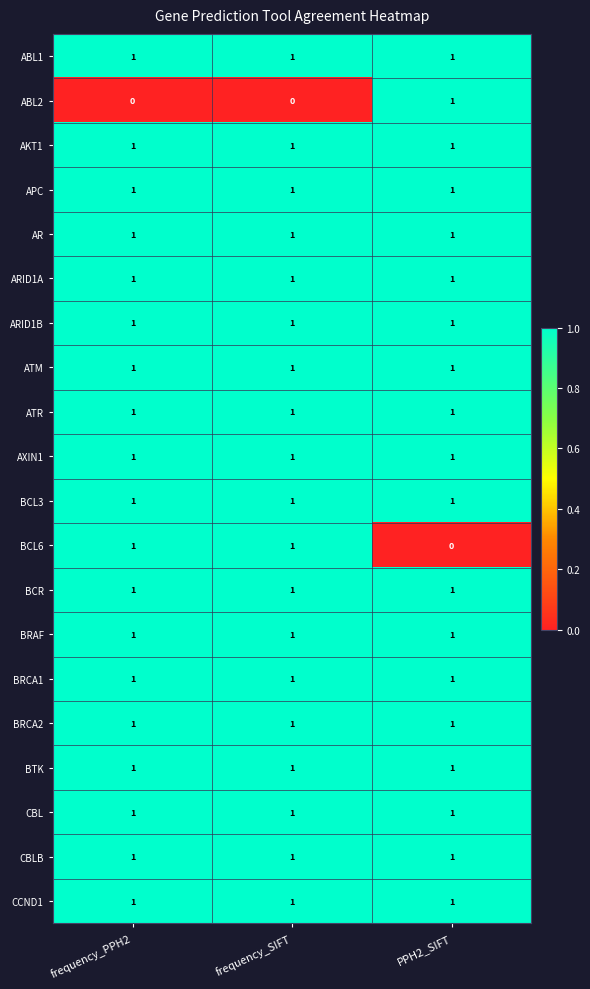

Where is BCL6 nearest to the value 0?

PPH2_SIFT